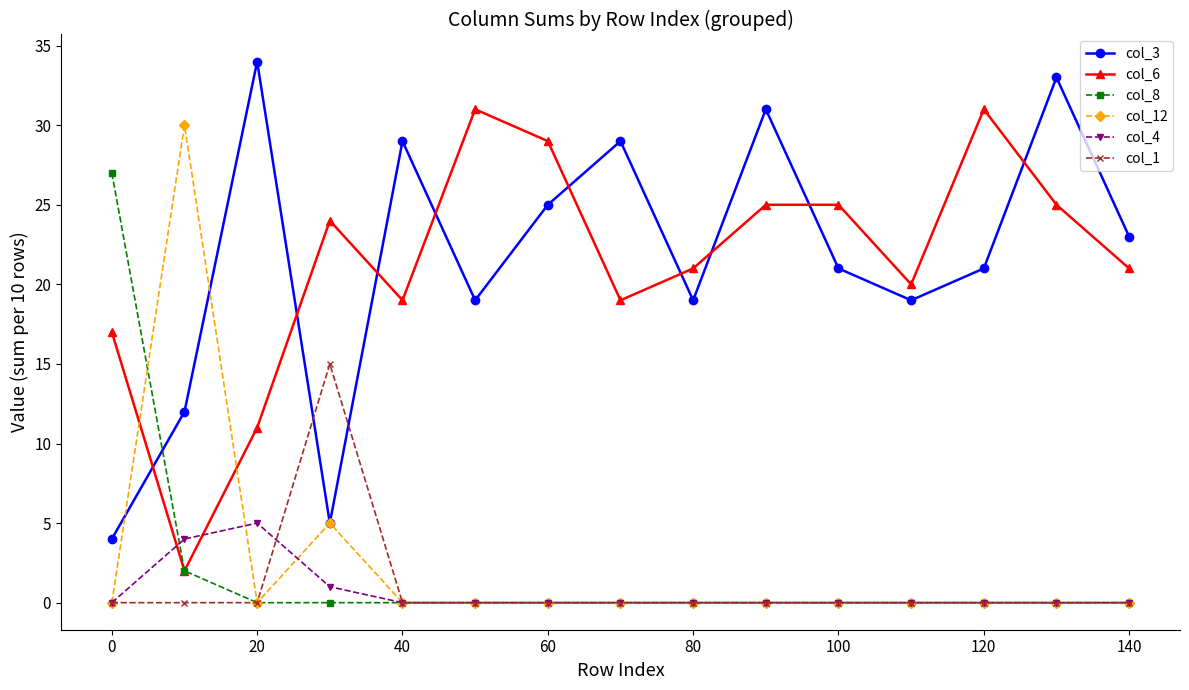

What is the value of the col_4 point at the 4th from the left?

1